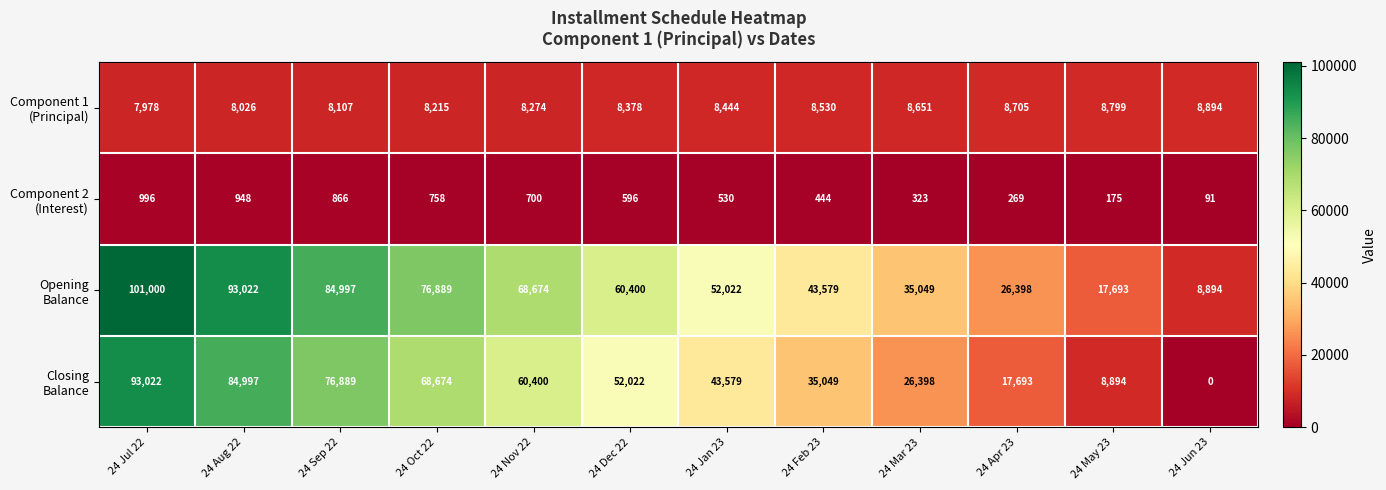

What is the difference between the highest and lowest values at 24 Jul 22?

100004